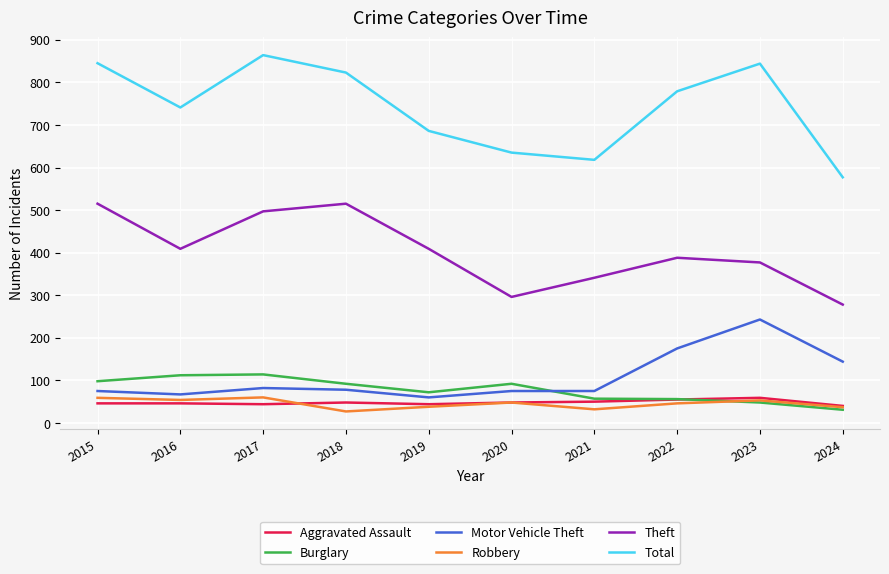

True or false: Robbery and Total cross at least once.

False